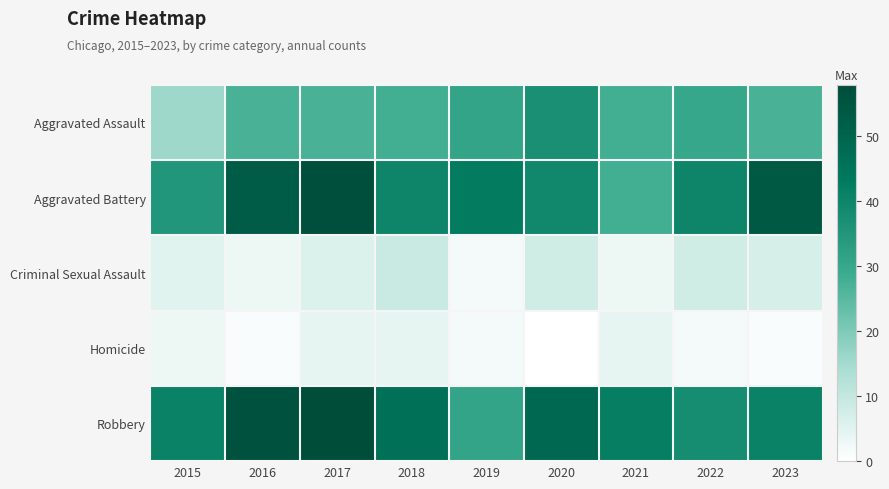

At how many categories does at least one series exceed 52?

3